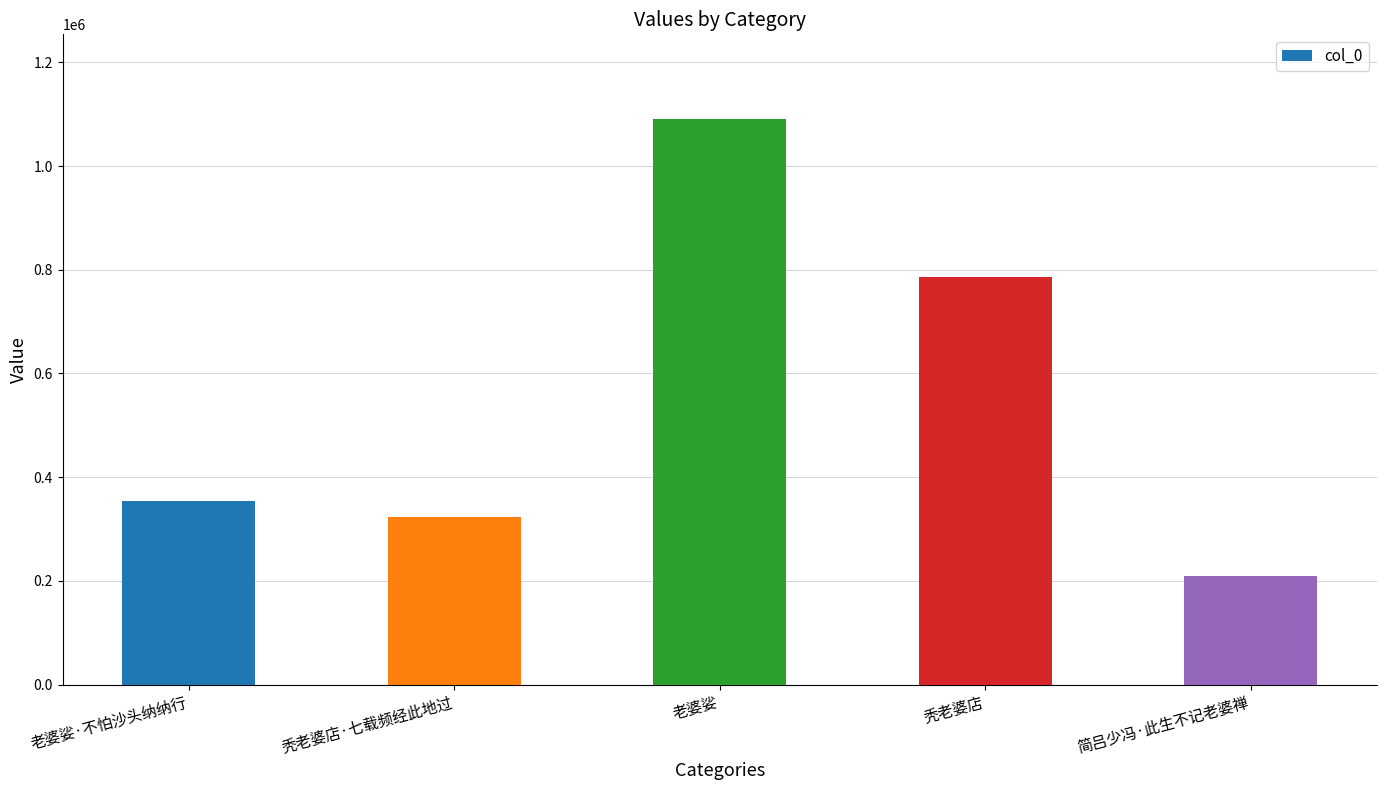

What is the label of the 3rd bar from the left?

老婆娑